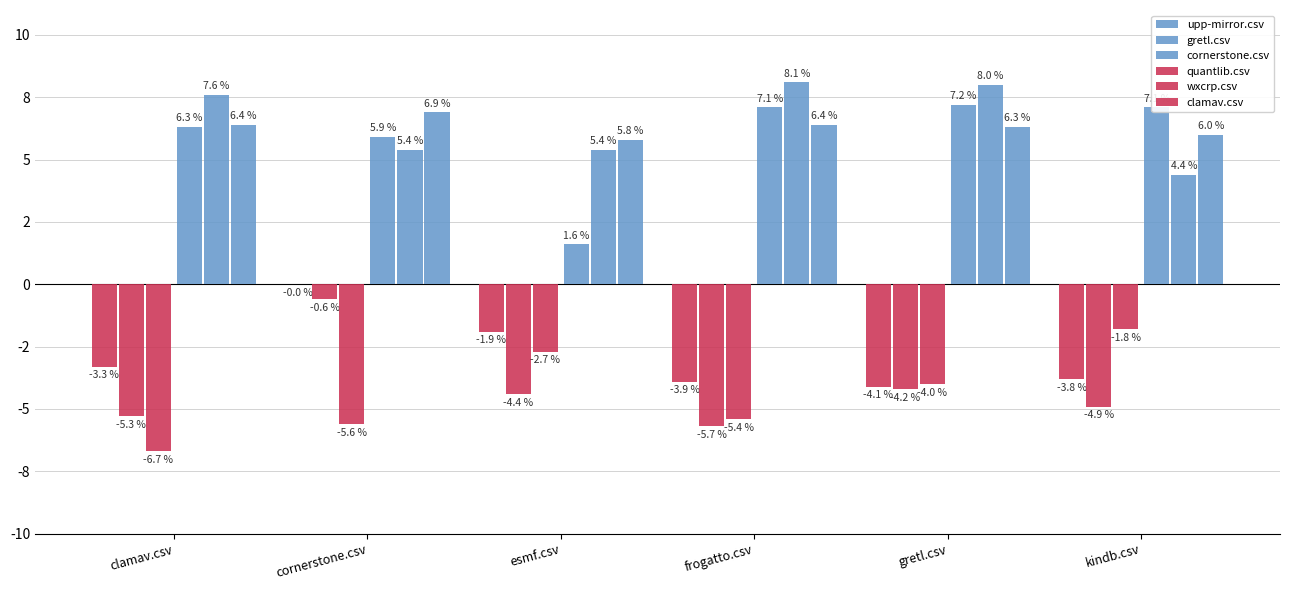

Between clamav.csv and esmf.csv, which series saw the biggest shift?

upp-mirror.csv